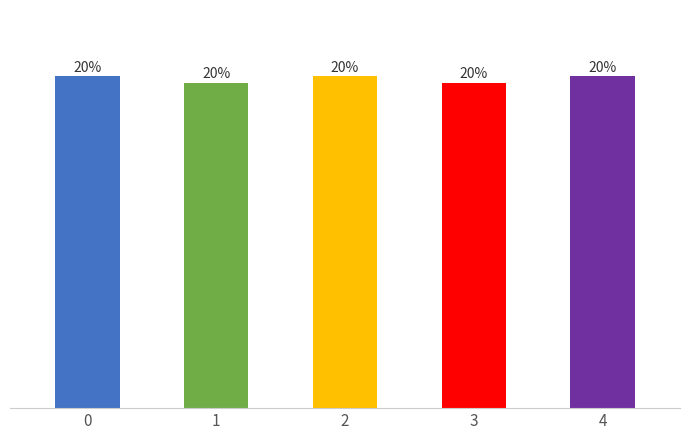

Does the chart contain any negative values?

No